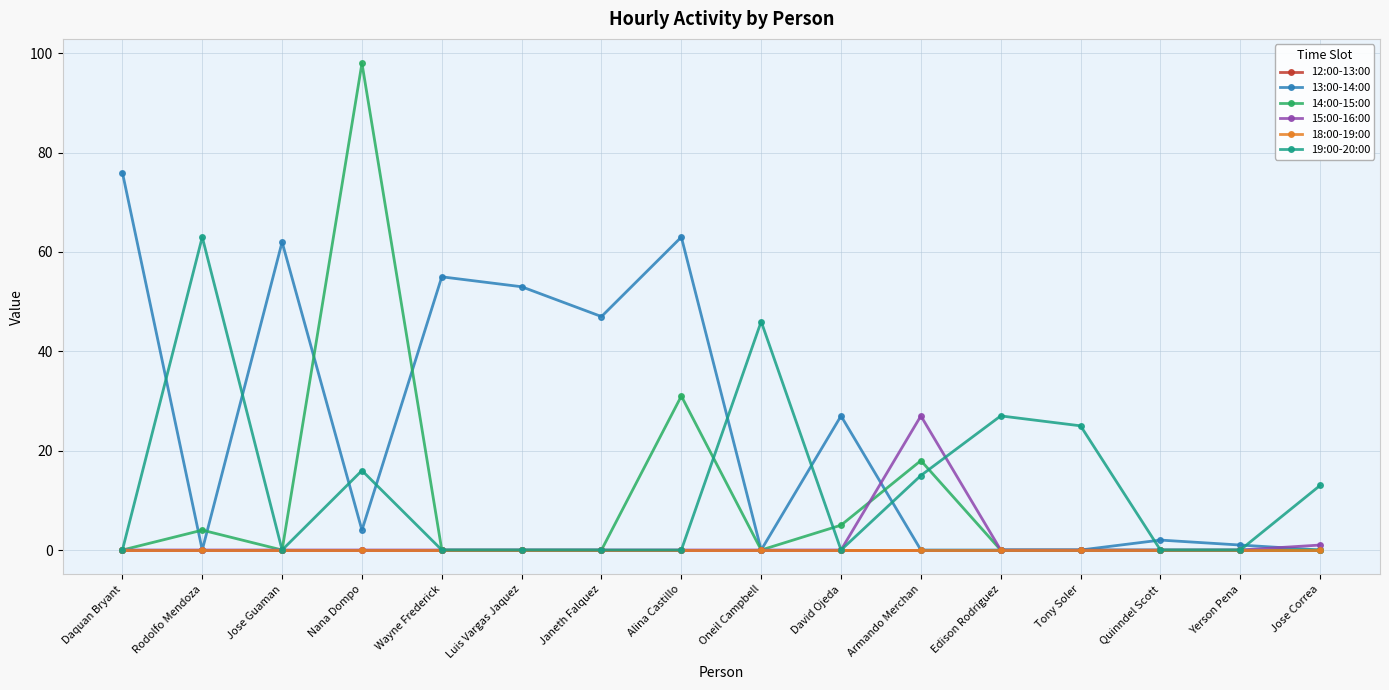

At which label does 15:00-16:00 reach its peak?

Armando Merchan